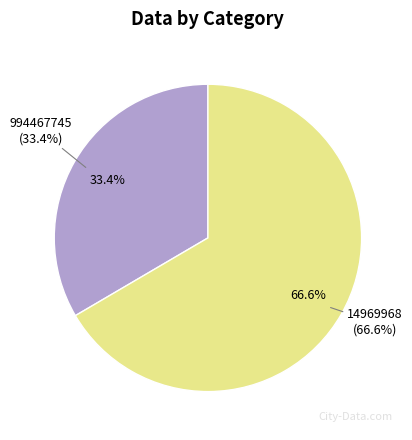

Combined, what portion of the pie is 994467745 and 14969968?

100.0%